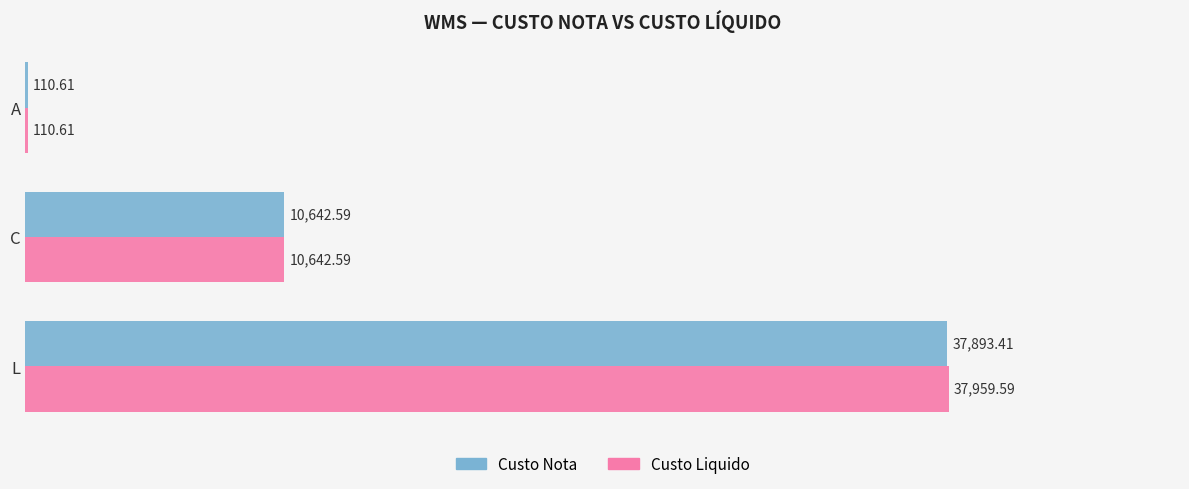

Between L and A, which series saw the biggest shift?

Custo Liquido